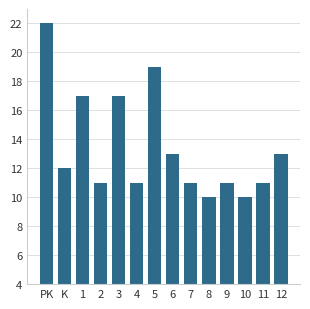

What is the approximate value at PK?

22